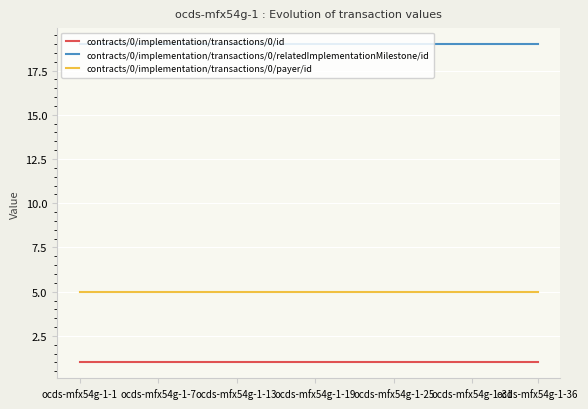

What are all the series names shown in the legend?

contracts/0/implementation/transactions/0/id, contracts/0/implementation/transactions/0/relatedImplementationMilestone/id, contracts/0/implementation/transactions/0/payer/id